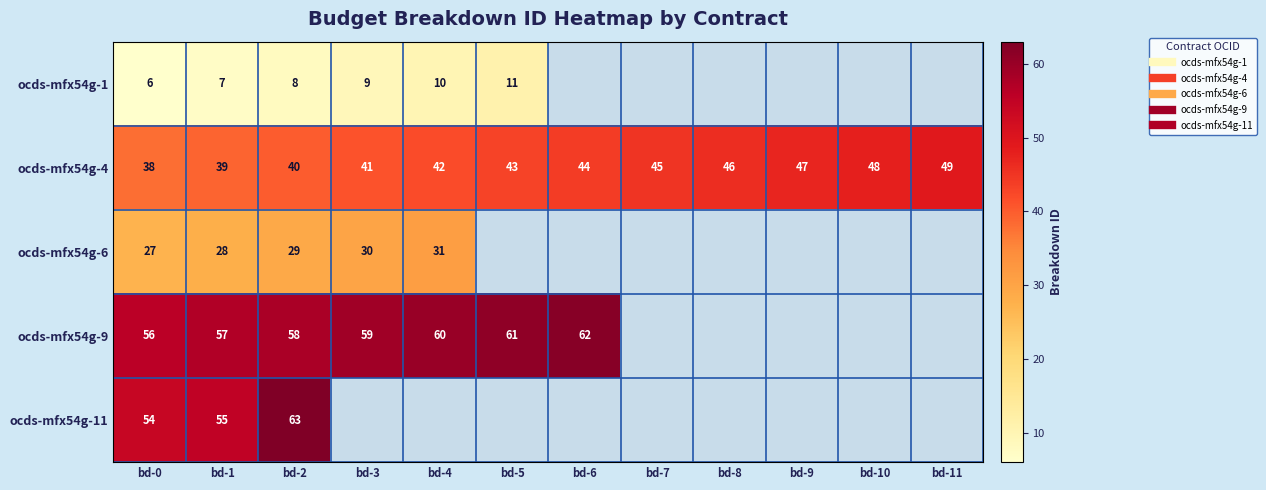

Is the value of ocds-mfx54g-6 at bd-4 greater than the value of ocds-mfx54g-4 at bd-6?

No